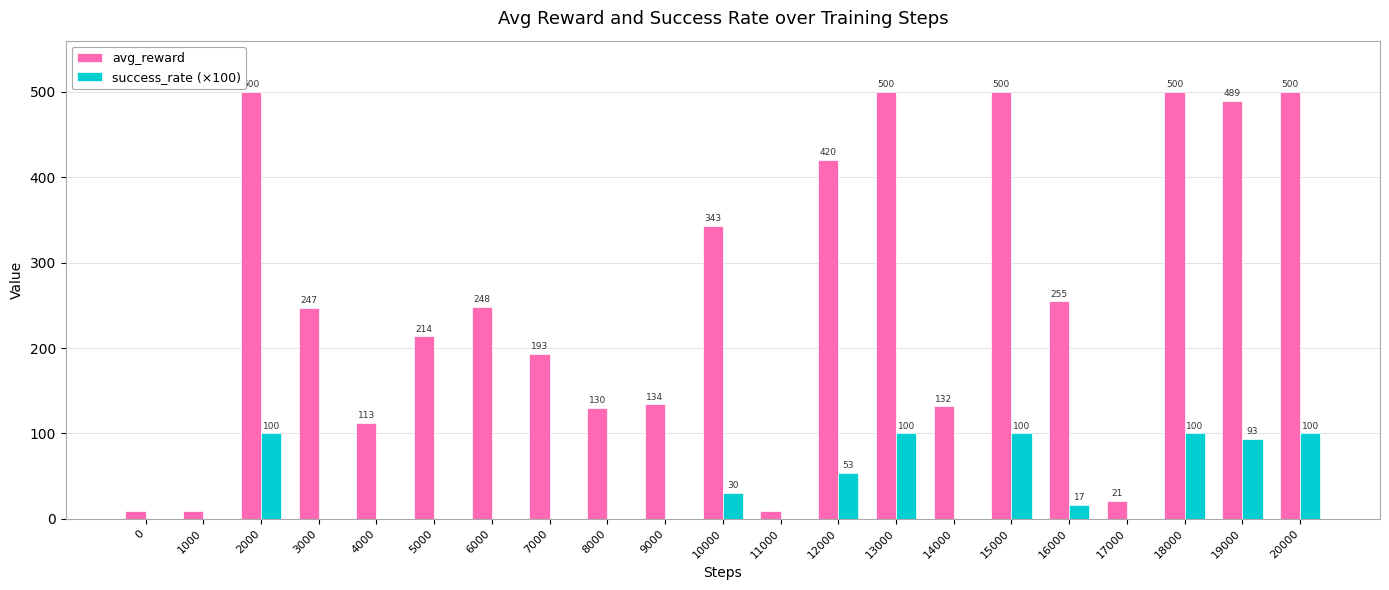

Is the value of success_rate (×100) at 16000 greater than the value of avg_reward at 6000?

No